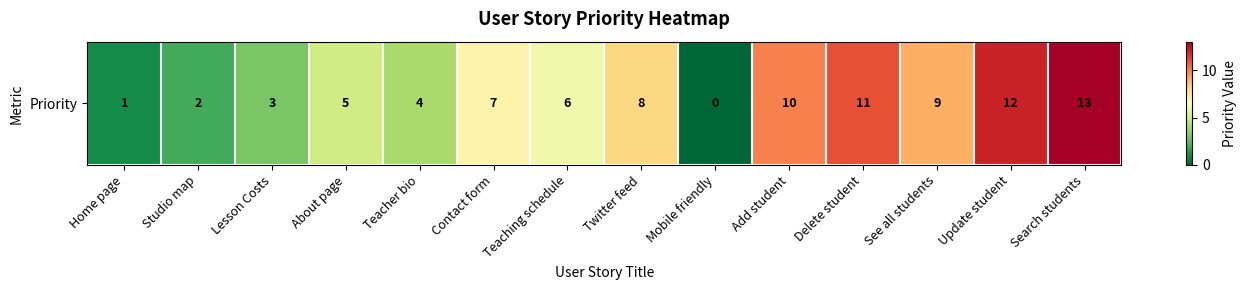

How many data points does each series have?

14